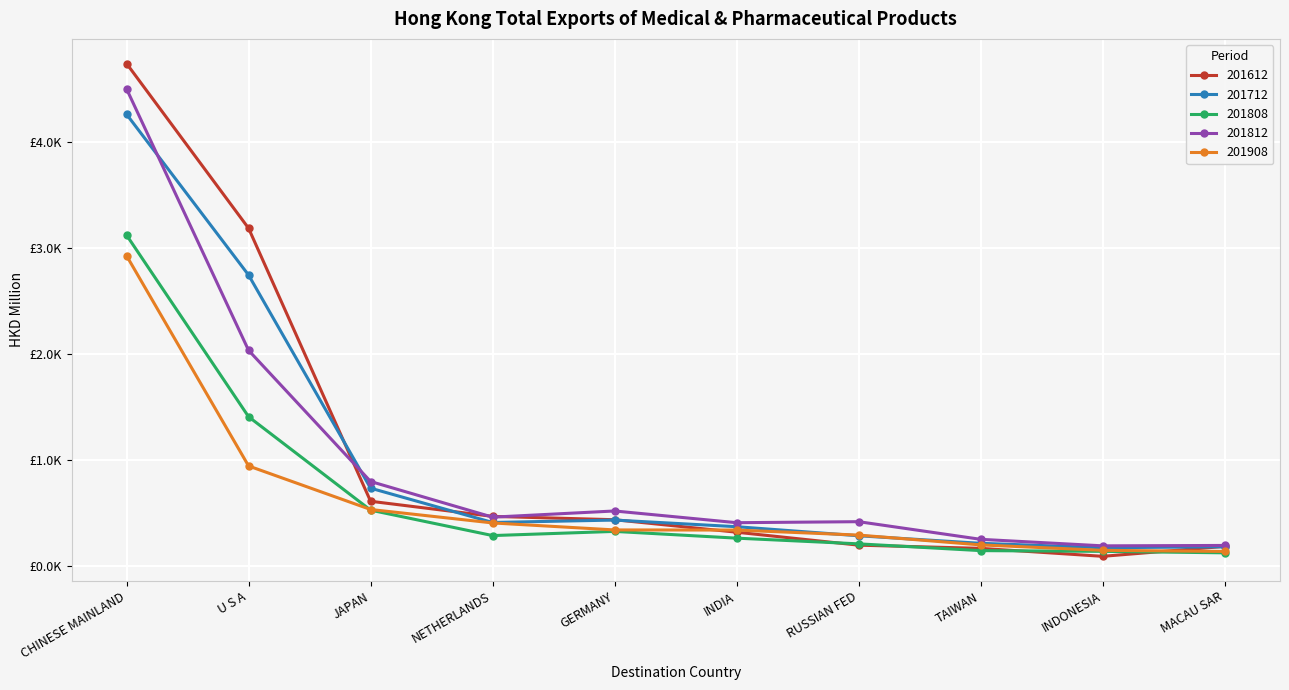

What is the label of the 7th point from the left?

RUSSIAN FED